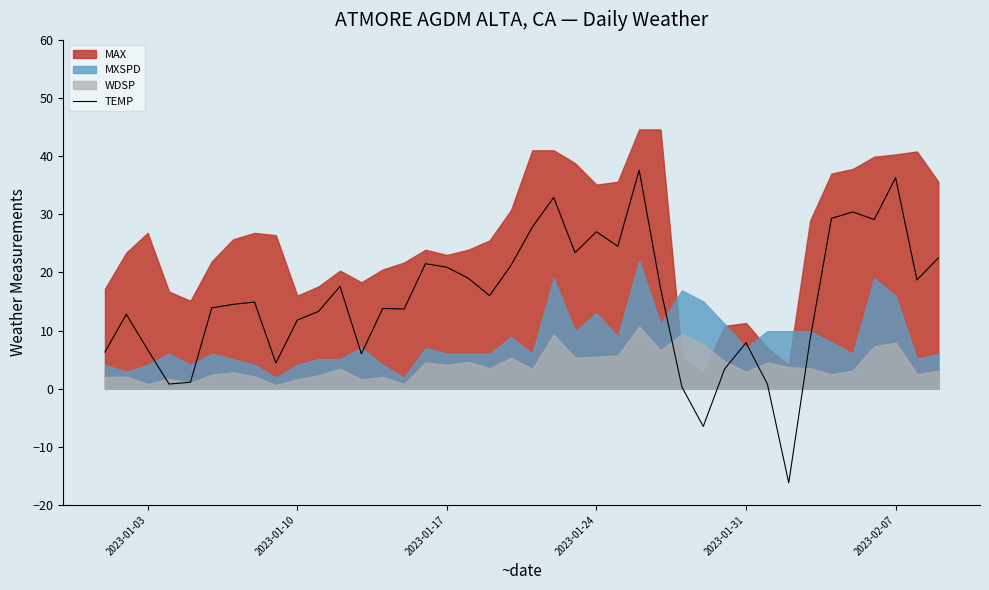

What is the average value?

15.1